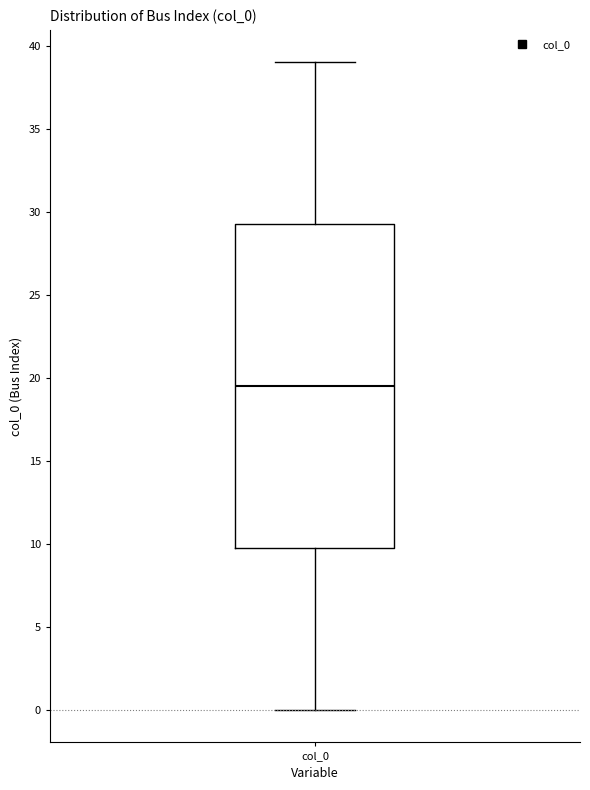

Read this box plot against the y-axis: the position of the median line, the range covered by the box, and the ends of both whiskers. The values are not printed on the chart, so give them approximately, as read against the axis.

median 19.5, box 10.0 to 29.5, whiskers 0.0 to 39.0